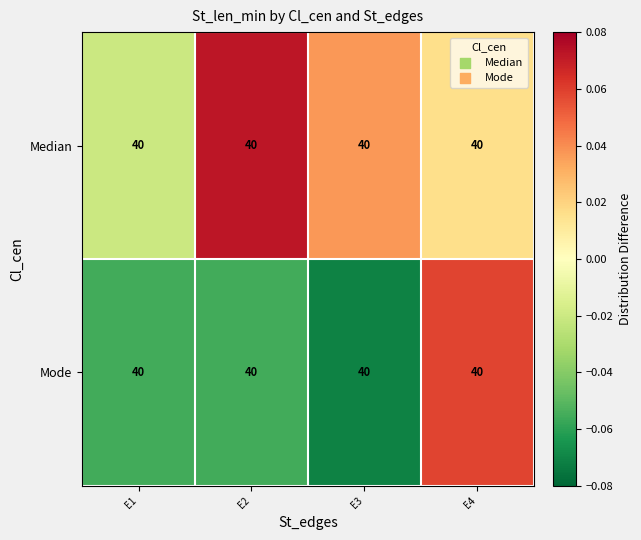

Is the value of Mode at E2 greater than the value of Median at E2?

No